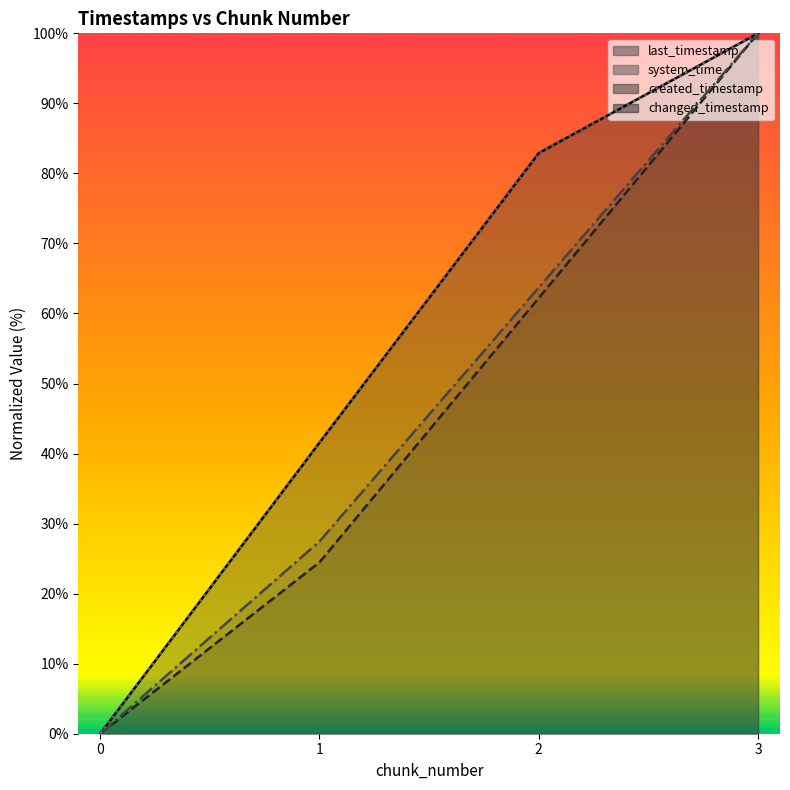

List the series in order of their peak value, highest first.

last_timestamp, system_time, created_timestamp, changed_timestamp